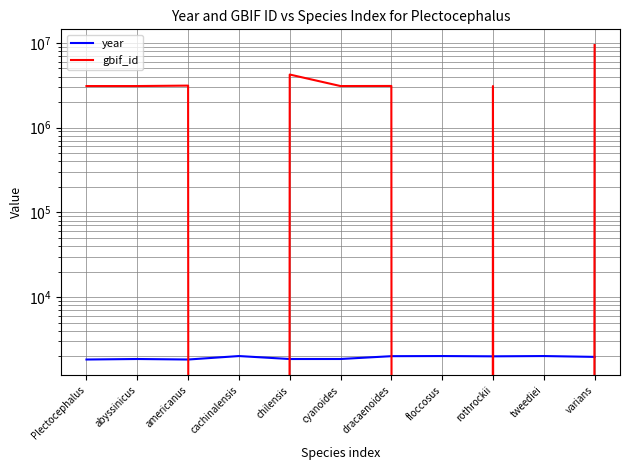

The value of year at rothrockii is 1996. True or false?

True